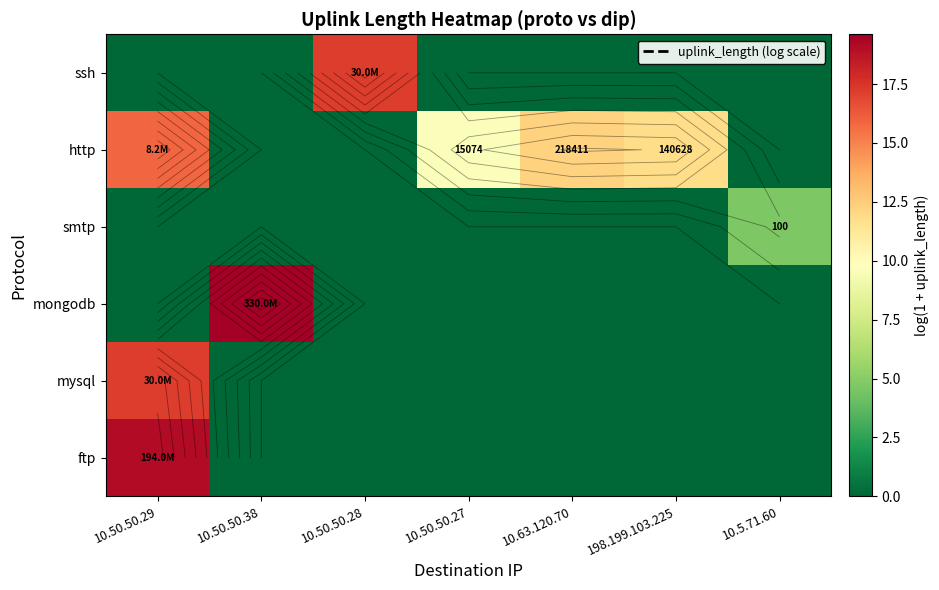

Which category has the lowest value across all series?

10.50.50.38